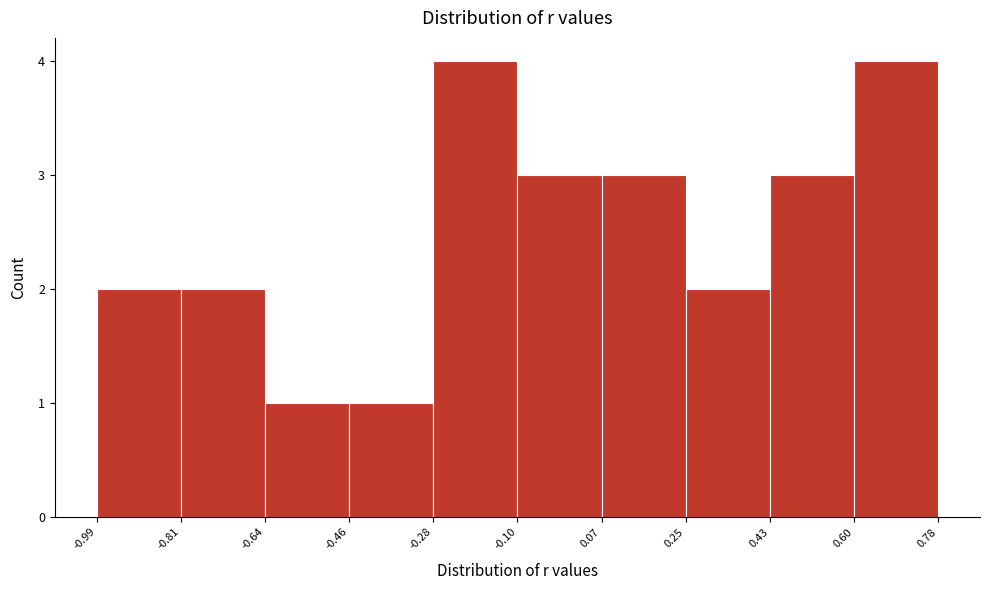

Reading left to right, list every bar in this chart as the range it spans on the x-axis followed by its height. The values are not printed on the chart, so give them approximately, as read against the axis.

-0.99 to -0.81: 2
-0.81 to -0.64: 2
-0.64 to -0.46: 1
-0.46 to -0.28: 1
-0.28 to -0.10: 4
-0.10 to 0.07: 3
0.07 to 0.25: 3
0.25 to 0.43: 2
0.43 to 0.60: 3
0.60 to 0.78: 4